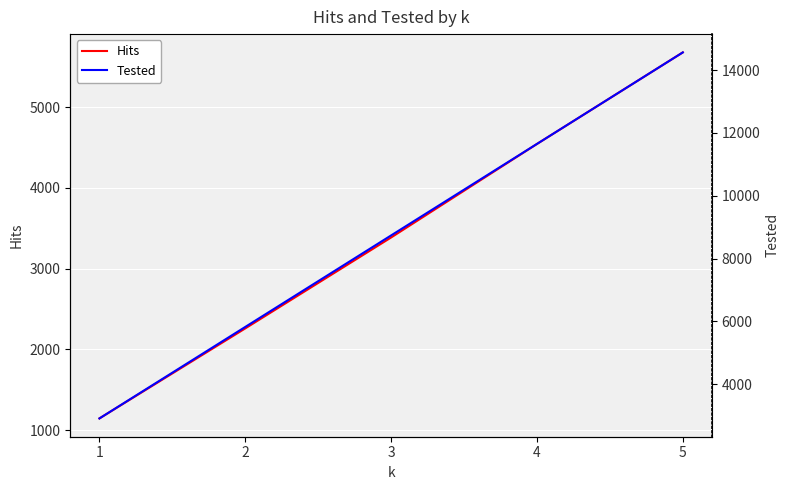

Is it true that Tested equals 5824 at 2?

True